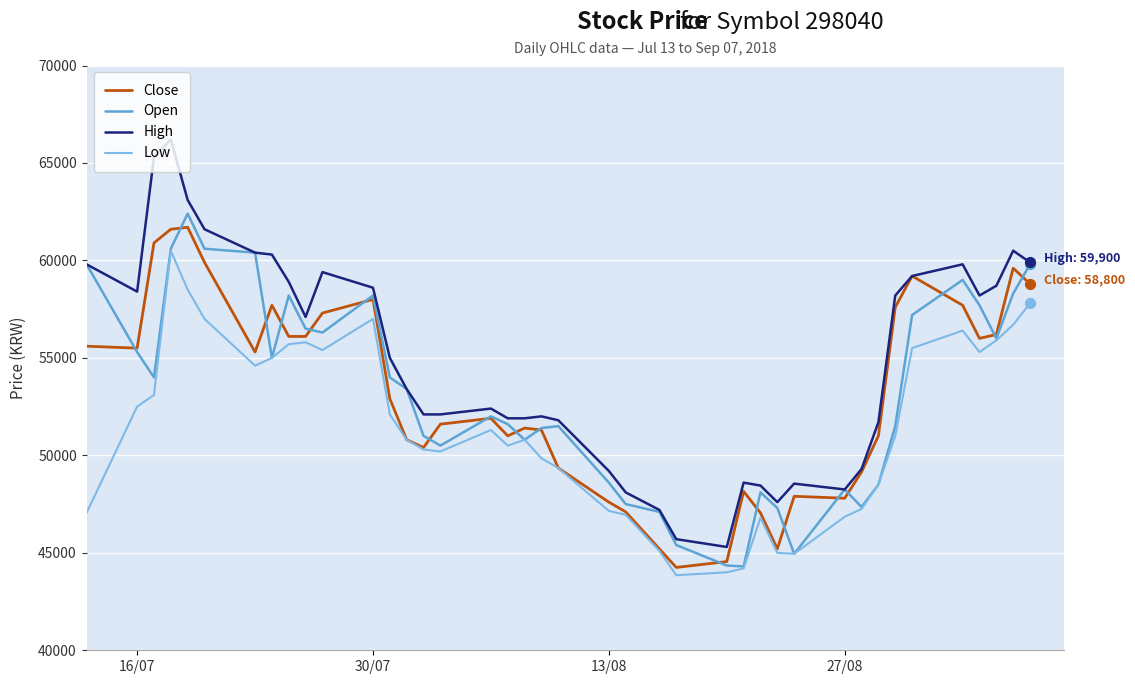

Which series has the largest total across all categories?

High